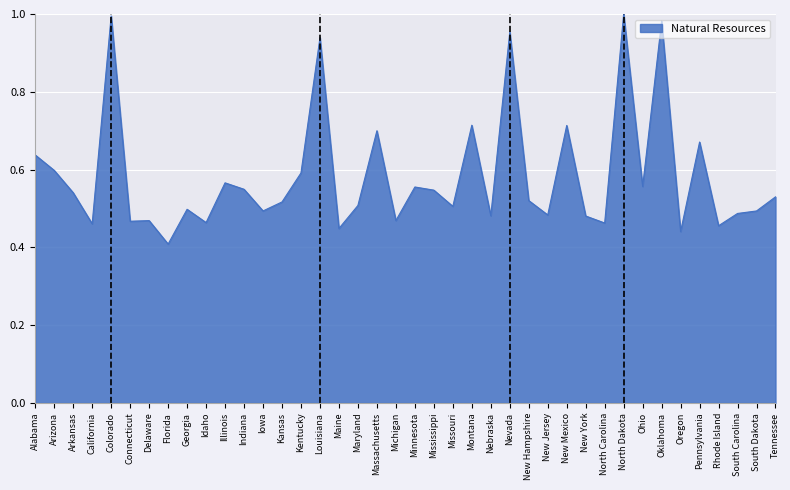

Which has a higher value, Oklahoma or Michigan?

Oklahoma